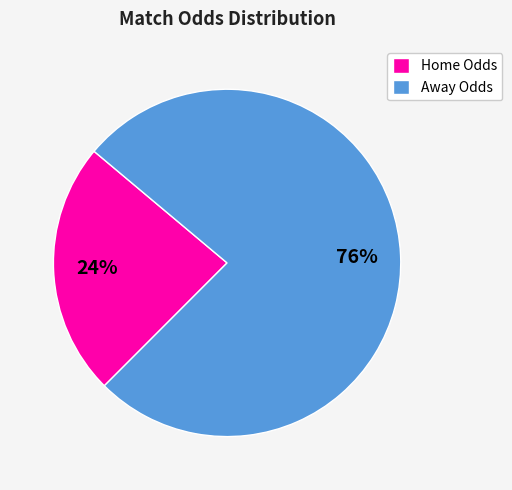

To the nearest percent, what is the average slice percentage?

50%